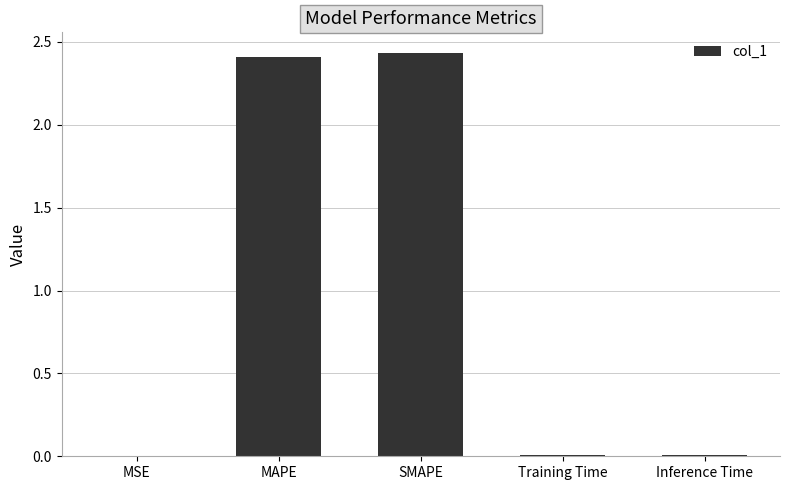

The chart shows a value of 0.0 at MSE. True or false?

True